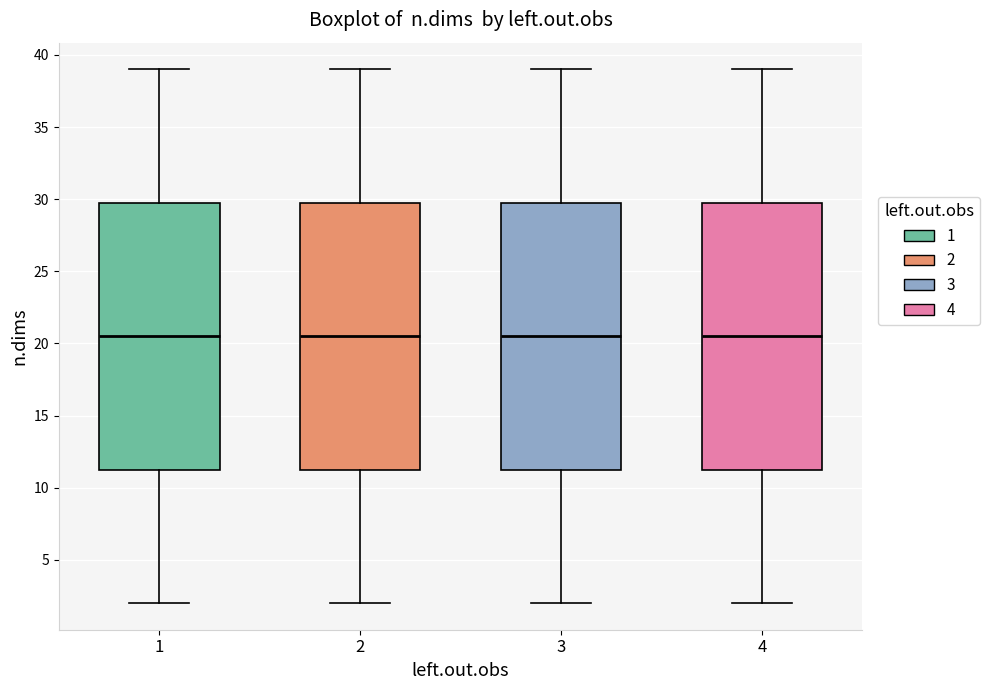

Reading left to right, transcribe this box plot: for each box, give where its median line is, the range the box spans, and where its two whiskers end, as read against the y-axis. The values are not printed on the chart, so give them approximately, as read against the axis.

1: median 20.5, box 11.5 to 30.0, whiskers 2.0 to 39.0
2: median 20.5, box 11.5 to 30.0, whiskers 2.0 to 39.0
3: median 20.5, box 11.5 to 30.0, whiskers 2.0 to 39.0
4: median 20.5, box 11.5 to 30.0, whiskers 2.0 to 39.0